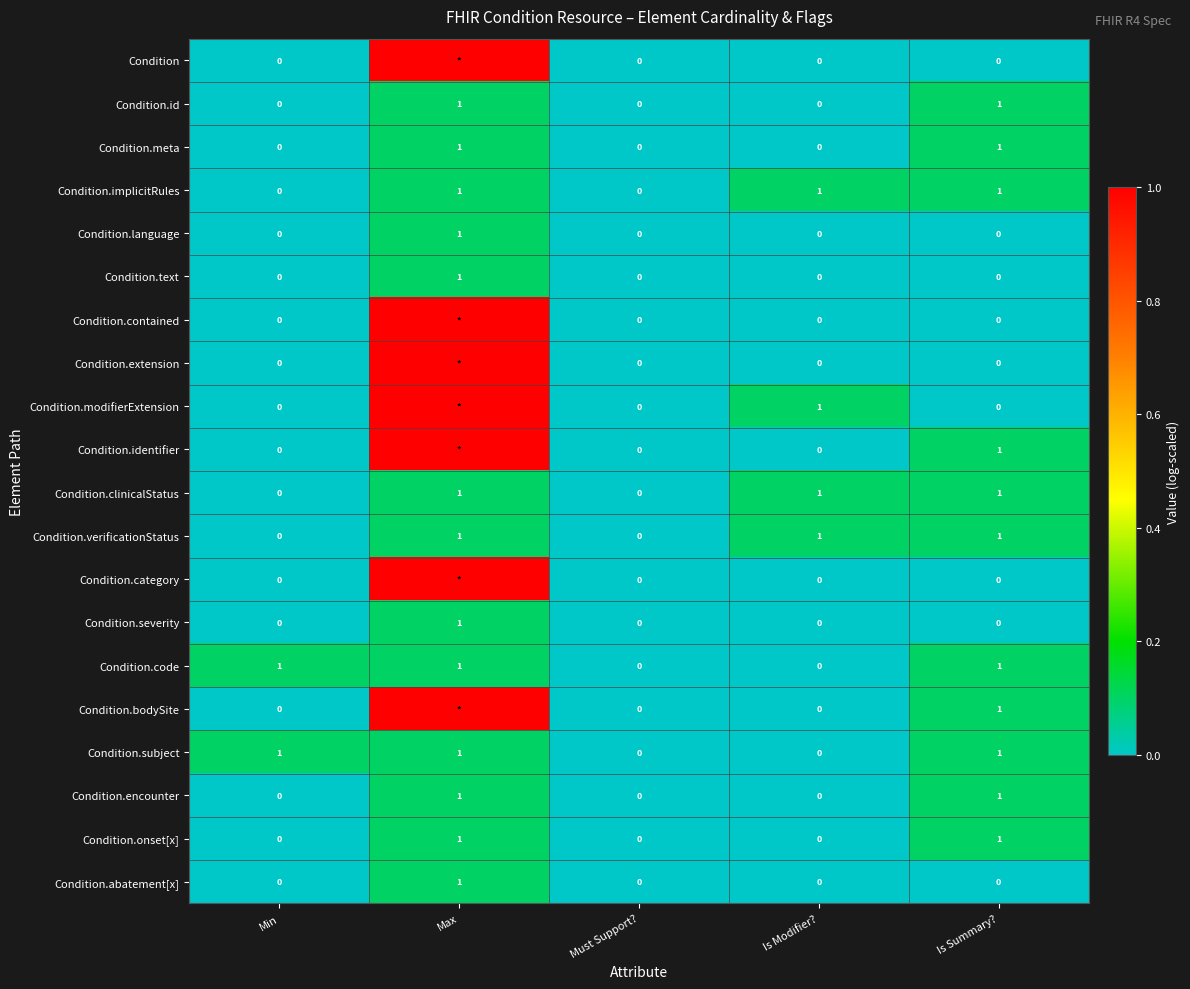

Is the value of Condition at Is Modifier? greater than the value of Condition.code at Is Summary??

No